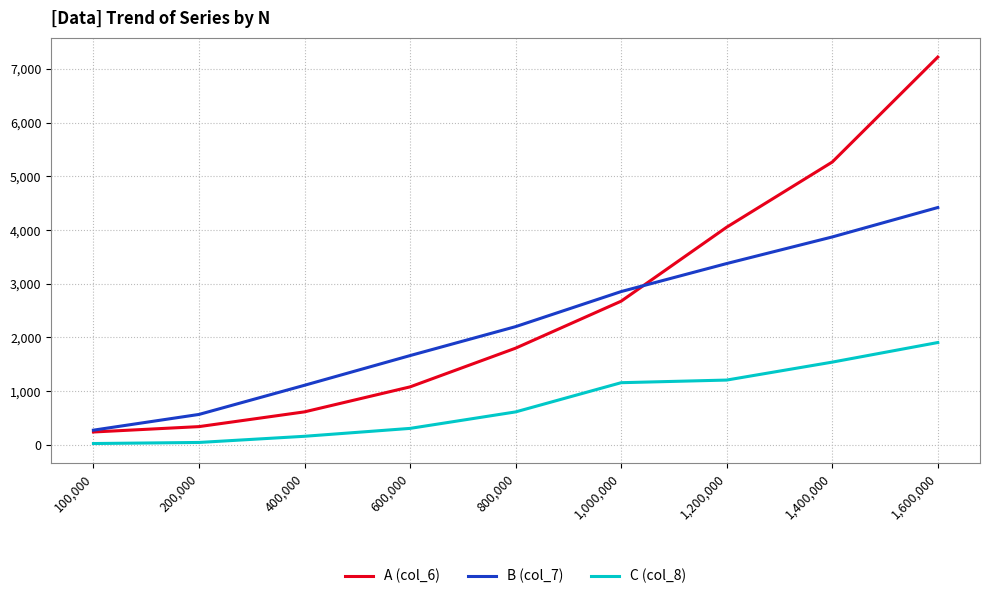

True or false: A (col_6) and C (col_8) cross at least once.

False